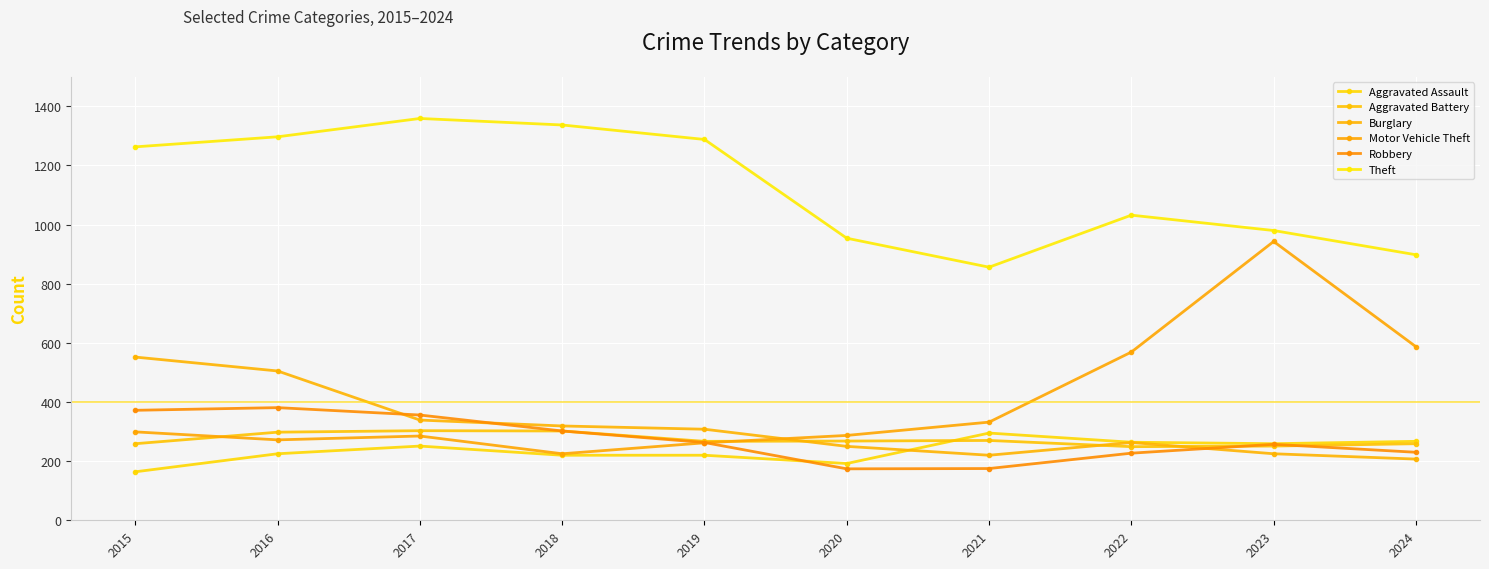

How many data points in Theft are less than 1263?

5